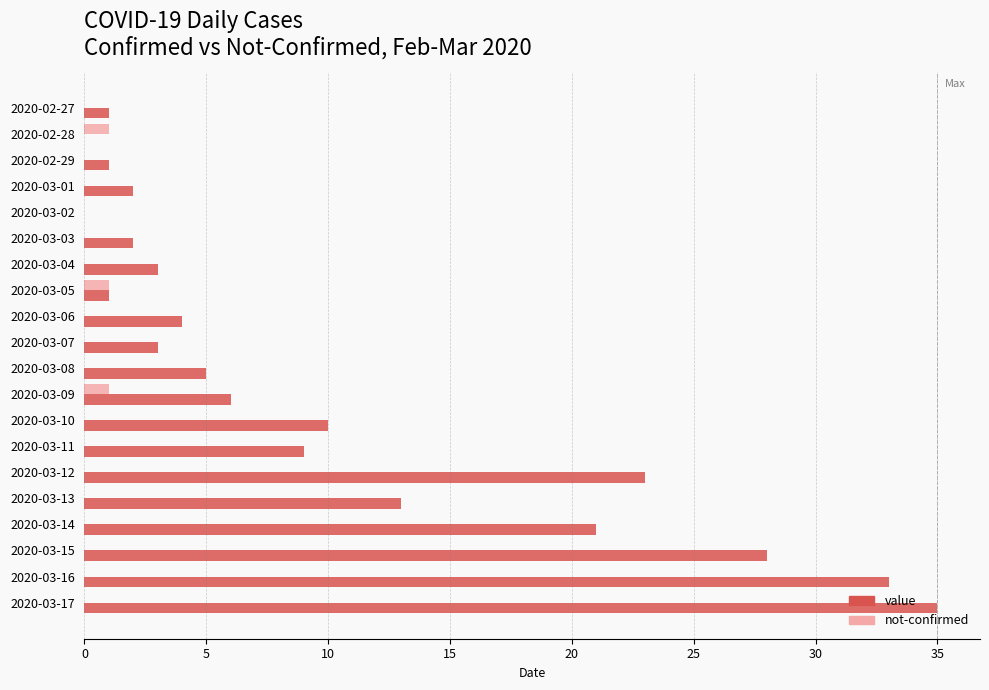

Is the value of value at 2020-03-14 greater than the value of not-confirmed at 2020-03-15?

Yes